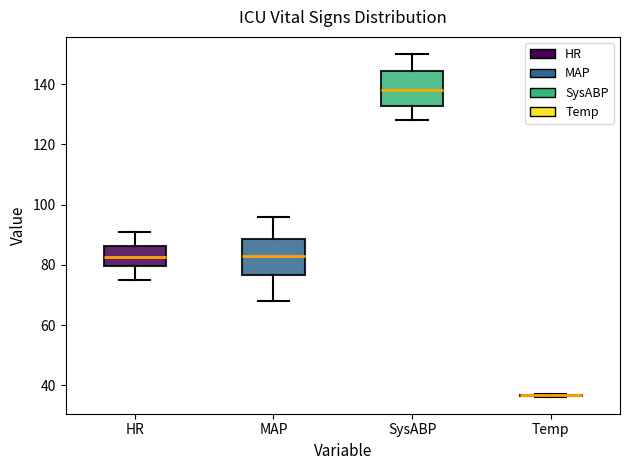

Where does the median line of the box for SysABP sit on the y-axis? The values are not printed on the chart, so give them approximately, as read against the axis.

138